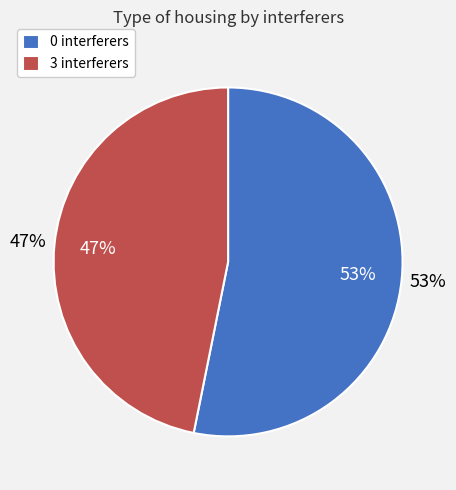

Does 0 account for over 50% of the chart?

Yes